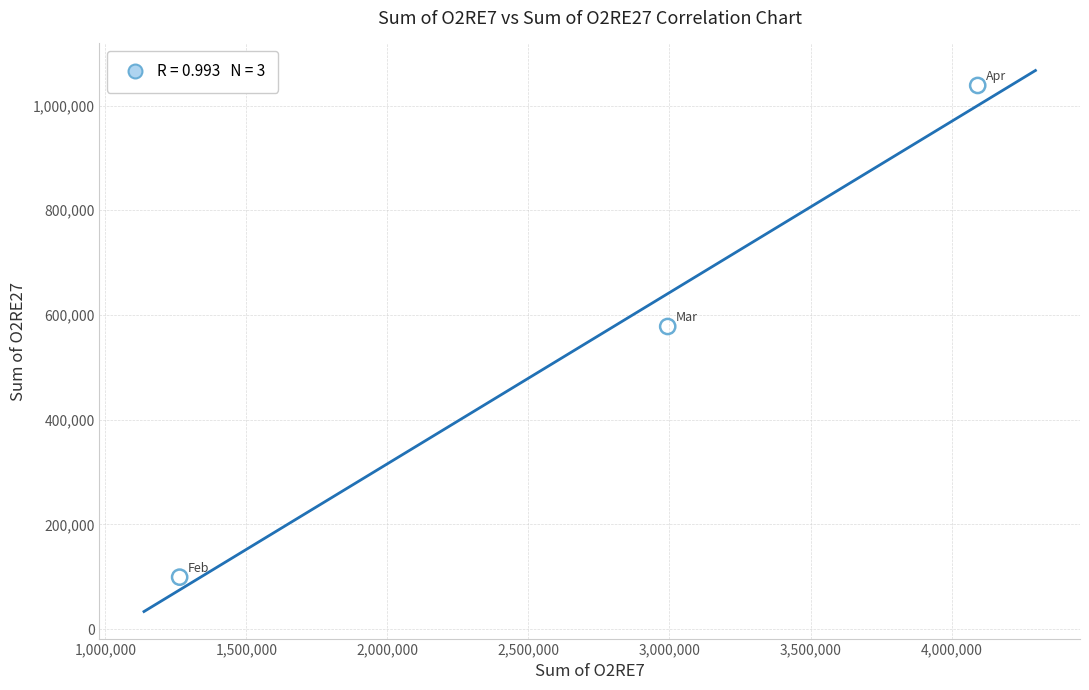

What is the range of X values (max minus min)?

2829031.4